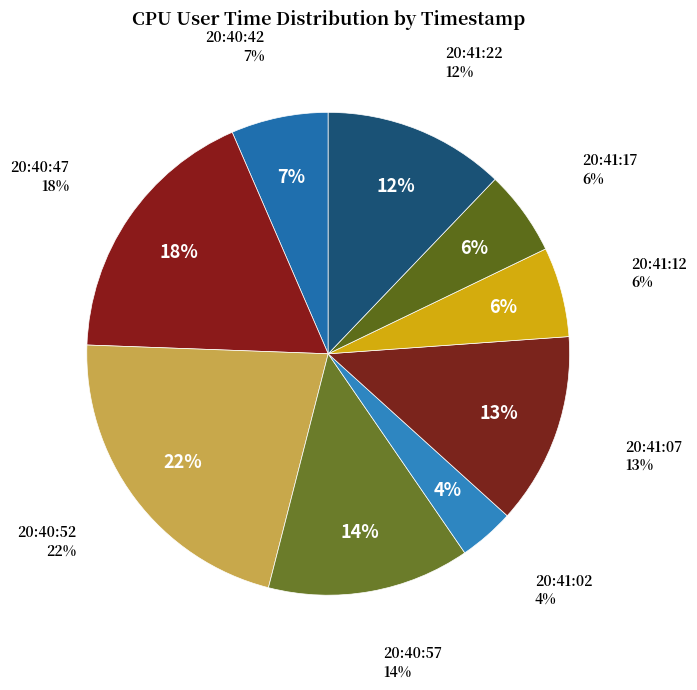

Do 20:40:52 and 20:40:42 together represent more than half of the pie?

No